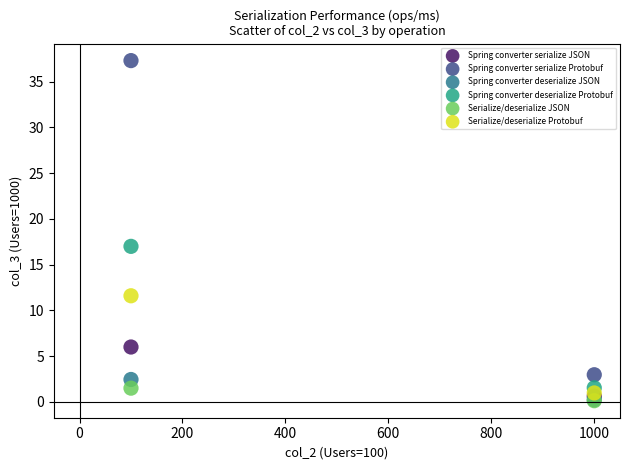

Across all series, what Y value is closest to 18?

17.0